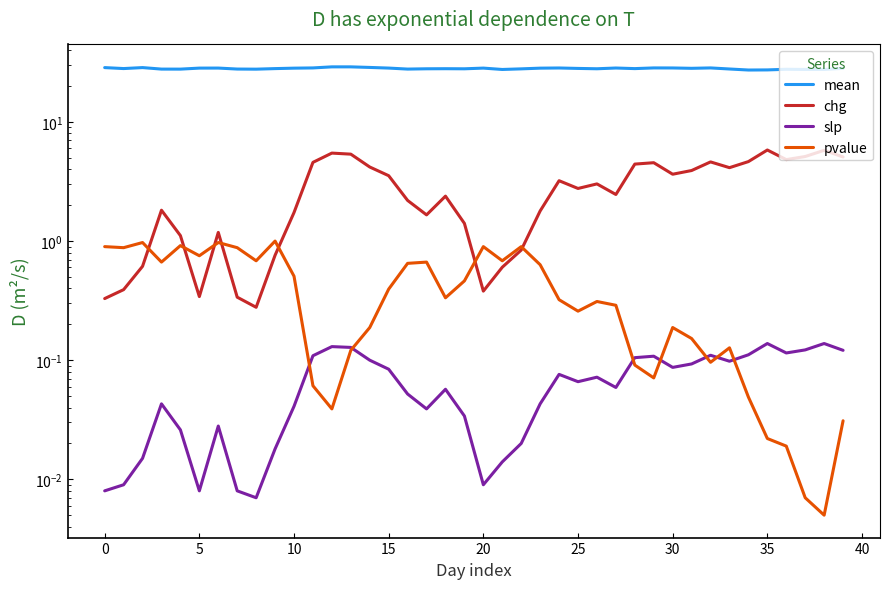

At which category is the sum across all series the highest?

12